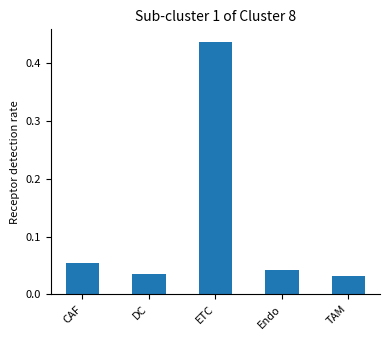

How many categories are shown in the chart?

5